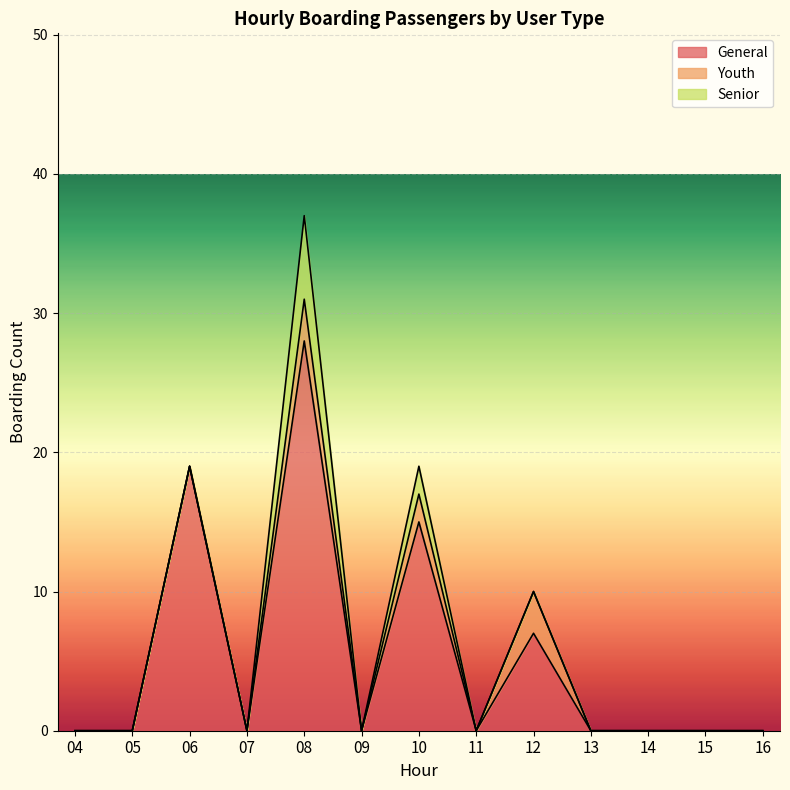

What is the greatest value displayed?

28